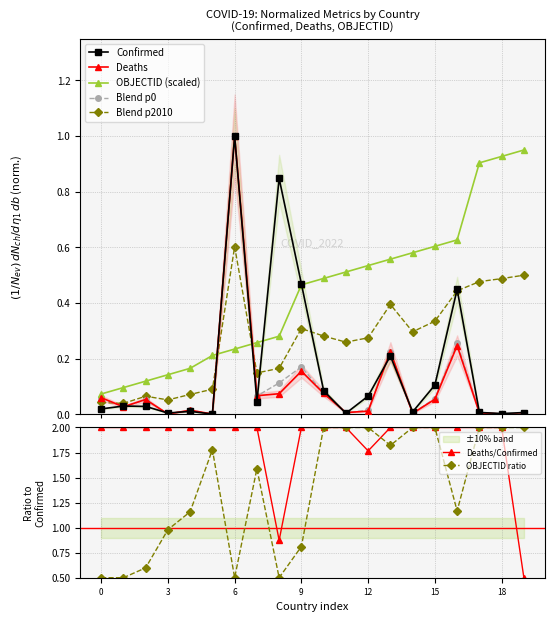

True or false: Blend p2010 has more than 1 interior local peaks.

True